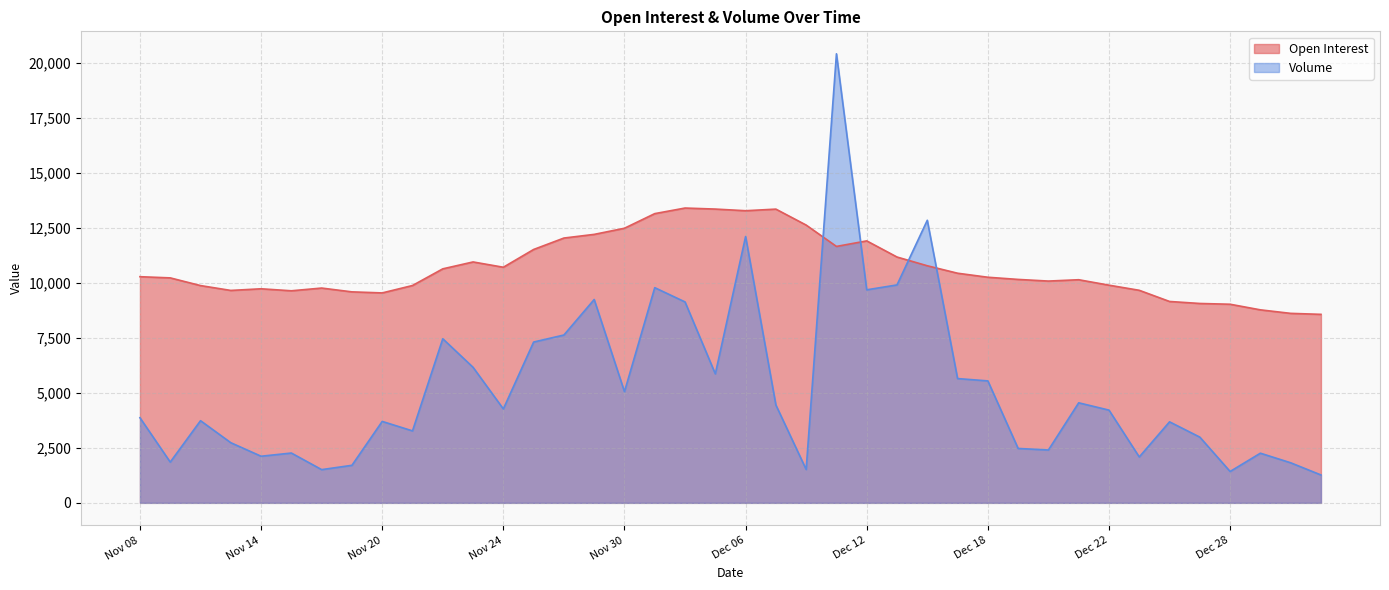

Which series has the largest range (max minus min)?

Volume